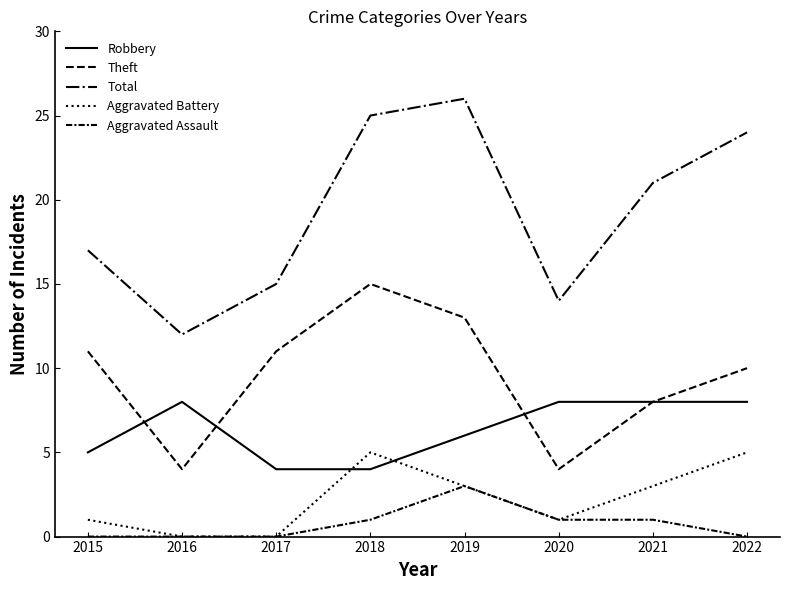

Does the chart display data point markers on the line(s)?

No